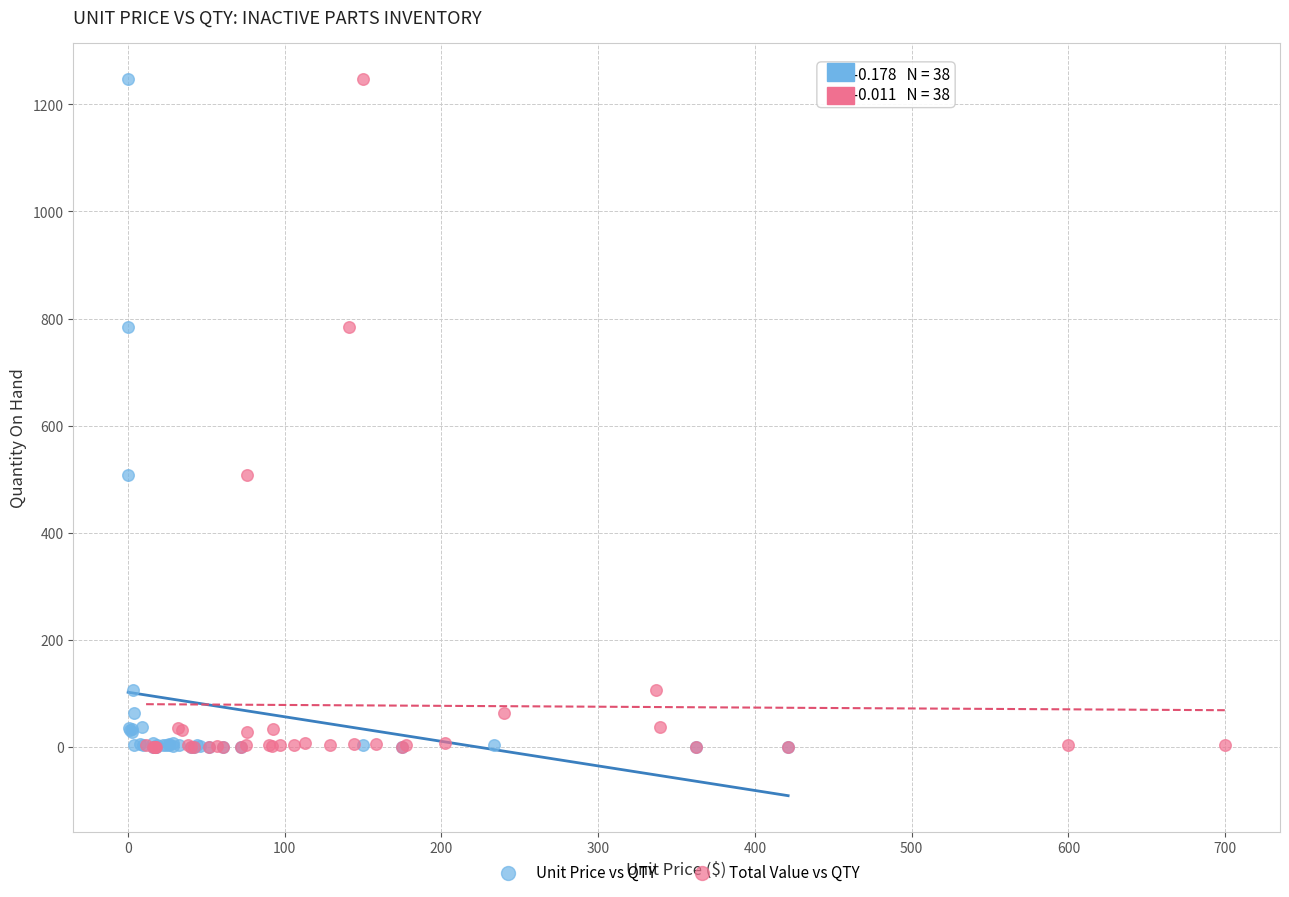

What are all the series names shown in the legend?

Unit Price vs QTY, Total Value vs QTY